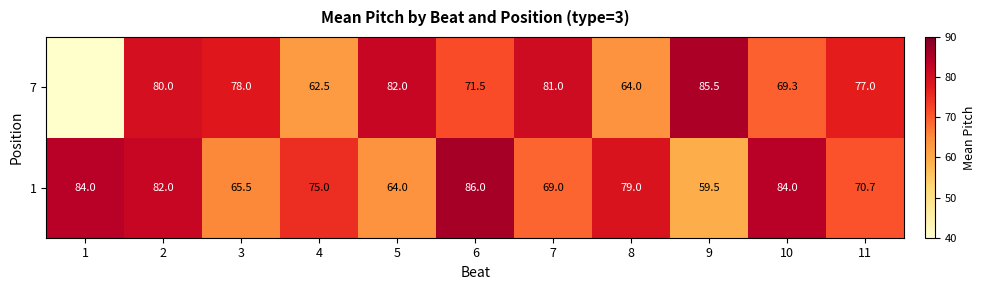

What is the sum of the 7 values at 10 and 5?

151.3